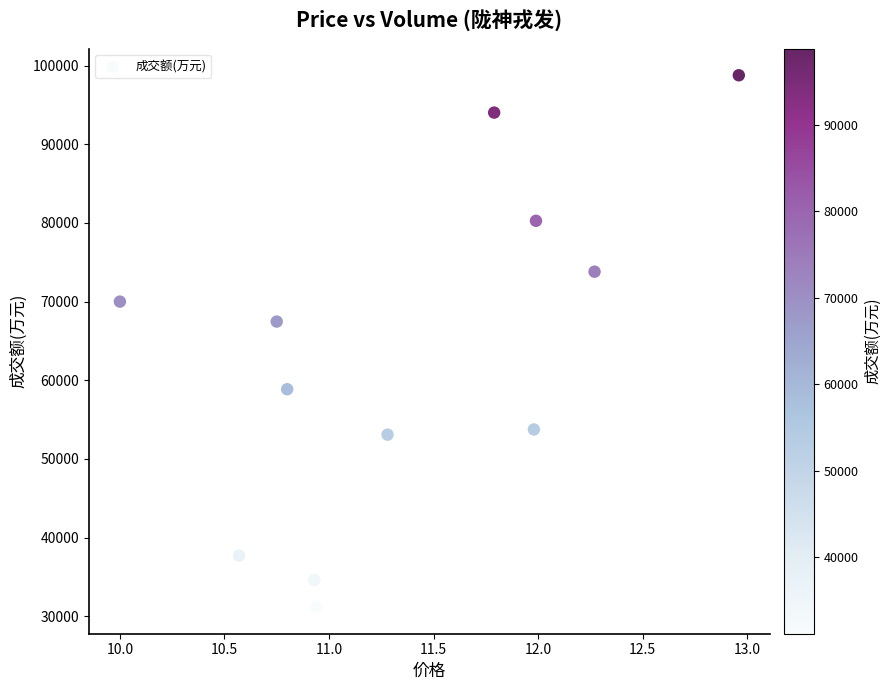

What Y value in the scatter plot is closest to 64962?

67458